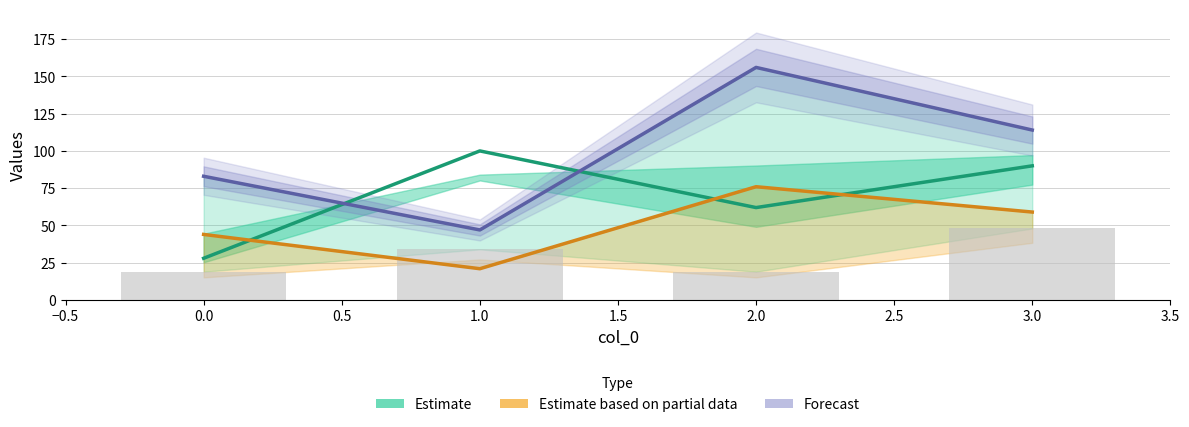

Reading left to right, list all the values displayed in this chart.

1: 28	100	62	90
2: 19	34	19	48
3: 44	21	76	59
4: 83	47	156	114